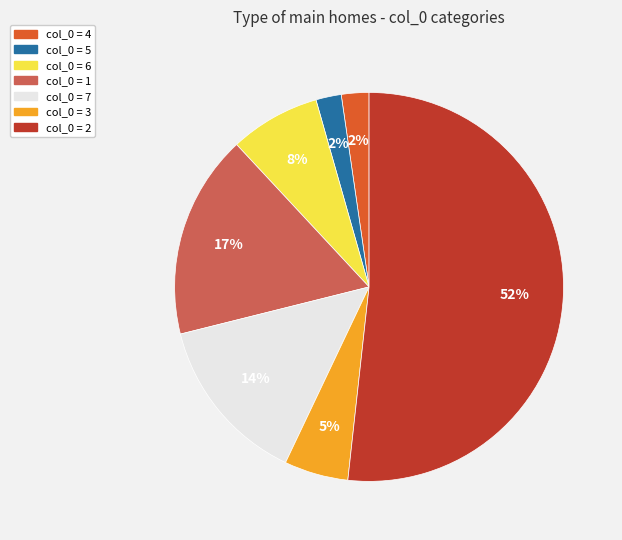

Is there any slice that represents more than half of the pie?

Yes